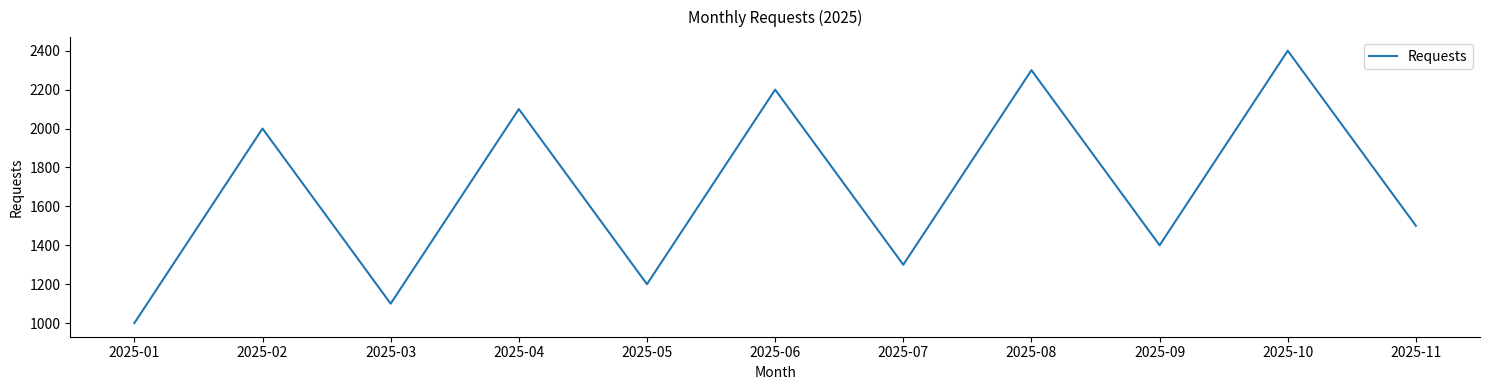

How many lines are shown in the chart?

1